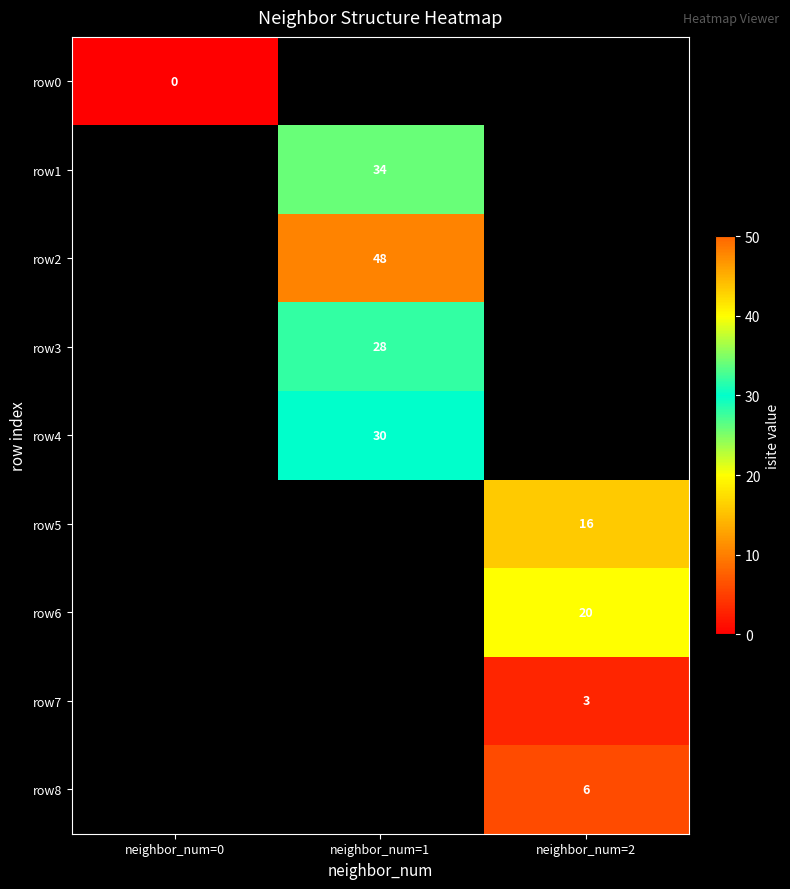

Is it true that row2 equals 48 at neighbor_num=1?

True